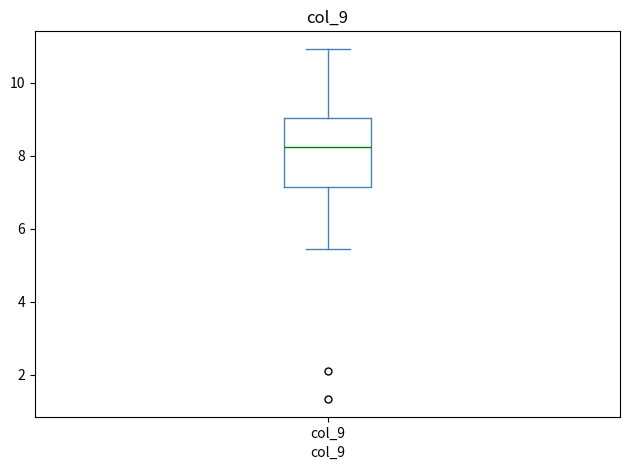

Transcribe this box plot: give where the median line is, the range the box spans, and where the two whiskers end, as read against the y-axis. The values are not printed on the chart, so give them approximately, as read against the axis.

median 8.2, box 7.2 to 9.0, whiskers 5.4 to 11.0